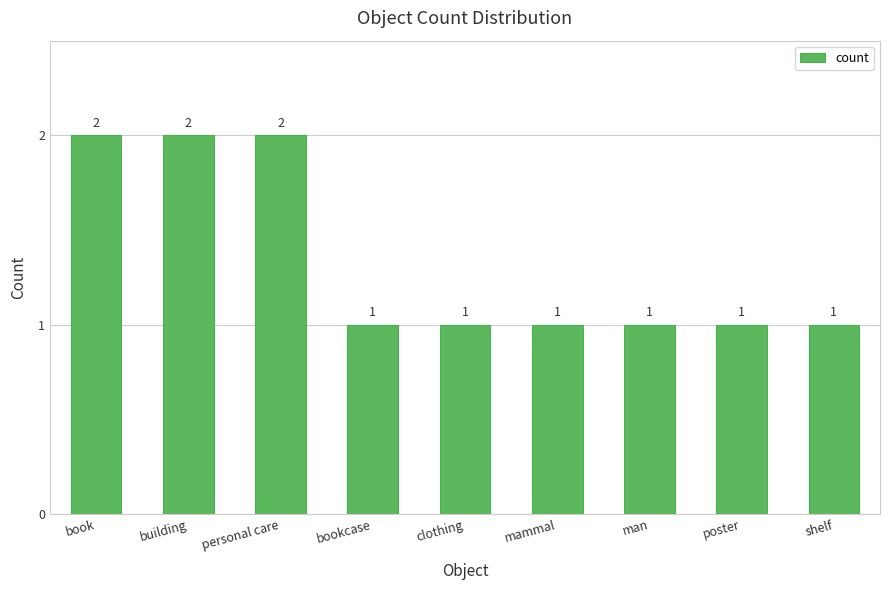

What is the value of the 2nd bar from the left?

2